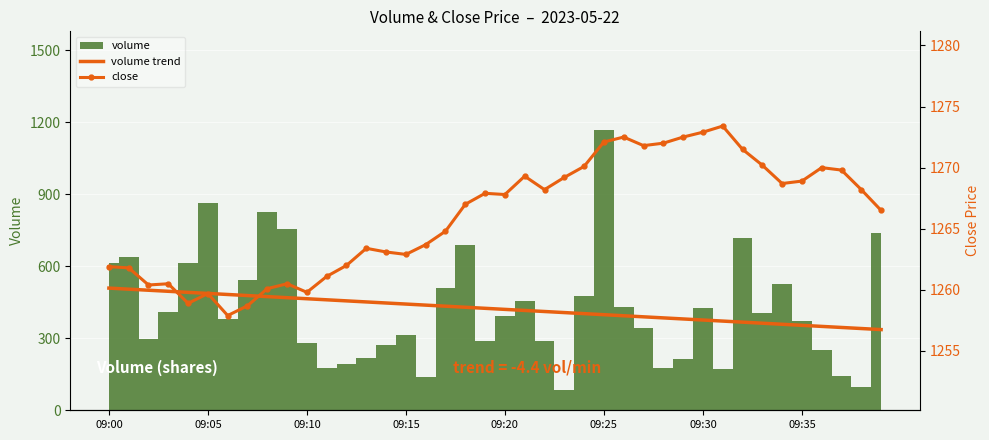

What is the maximum value for volume trend?

508.8